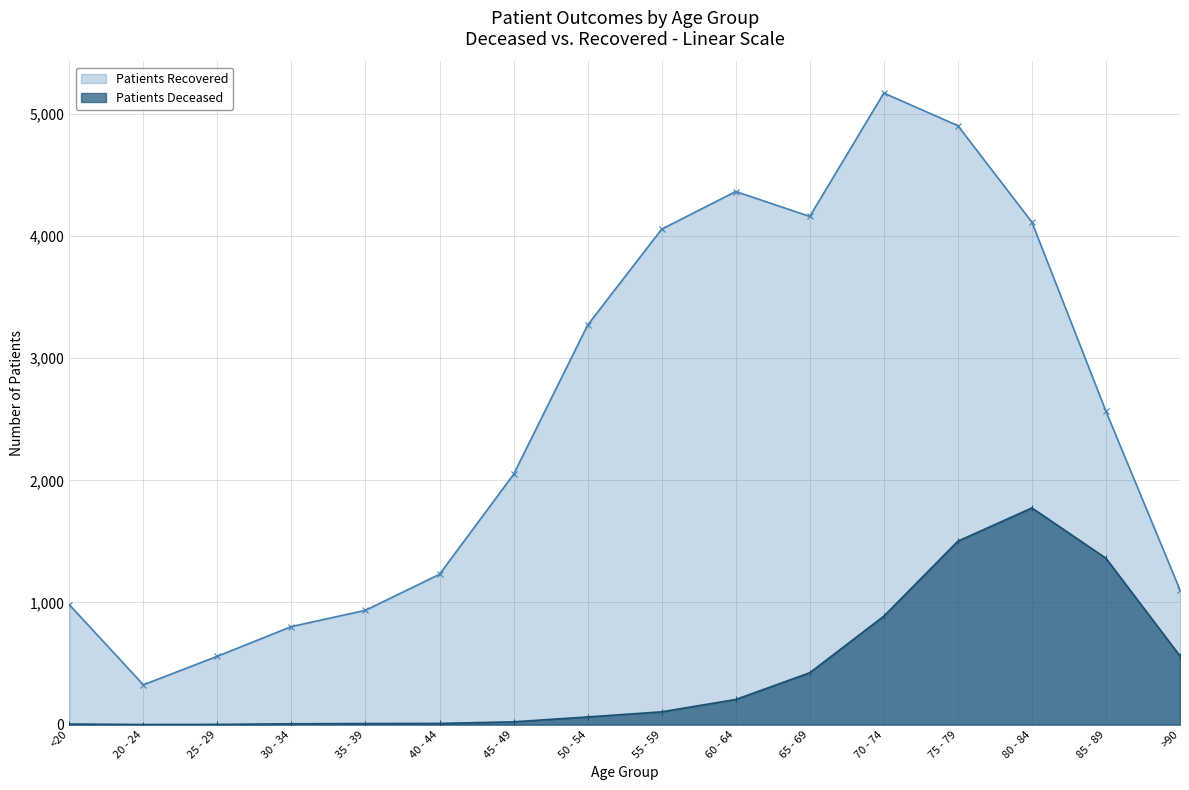

Reading left to right, extract all data points from this chart.

Patients Deceased: 5	1	2	7	9	10	23	63	105	206	425	888	1502	1774	1362	562
Patients Recovered: 982	326	560	803	936	1231	2049	3271	4056	4364	4160	5170	4903	4113	2565	1102